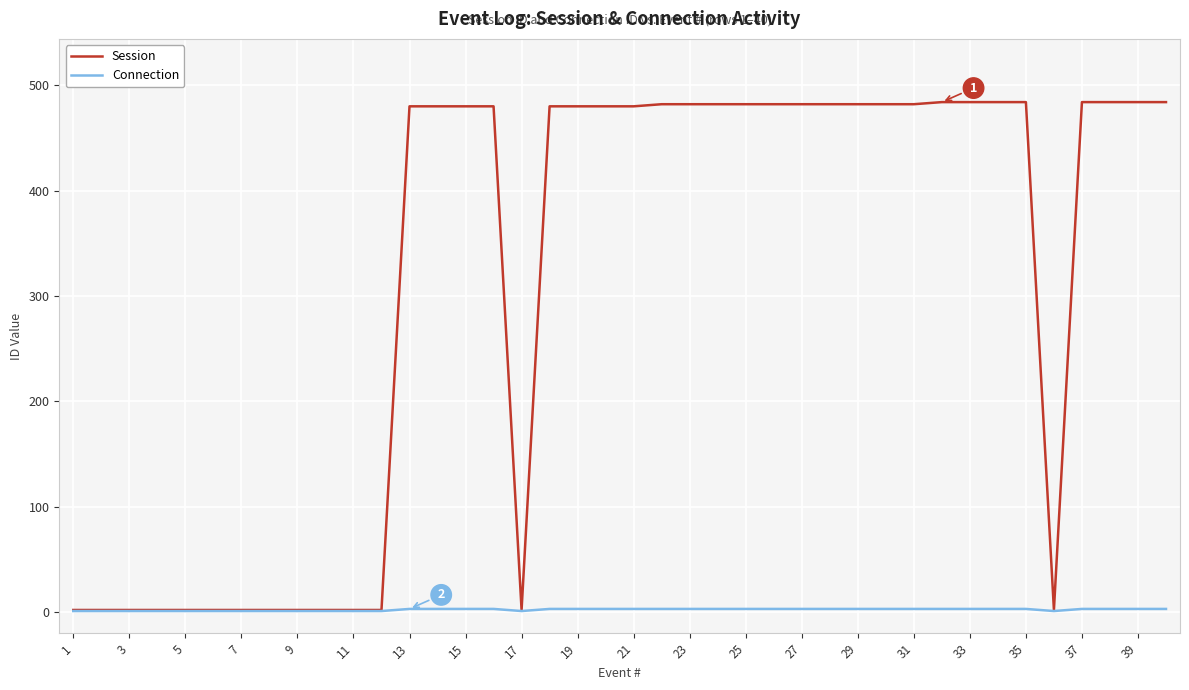

Which series has the largest total across all categories?

Session